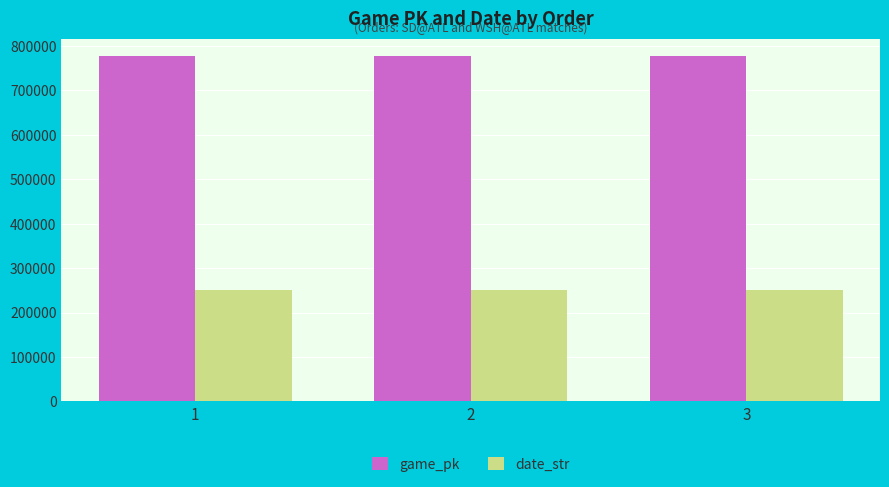

List the series in order of their peak value, lowest first.

date_str, game_pk